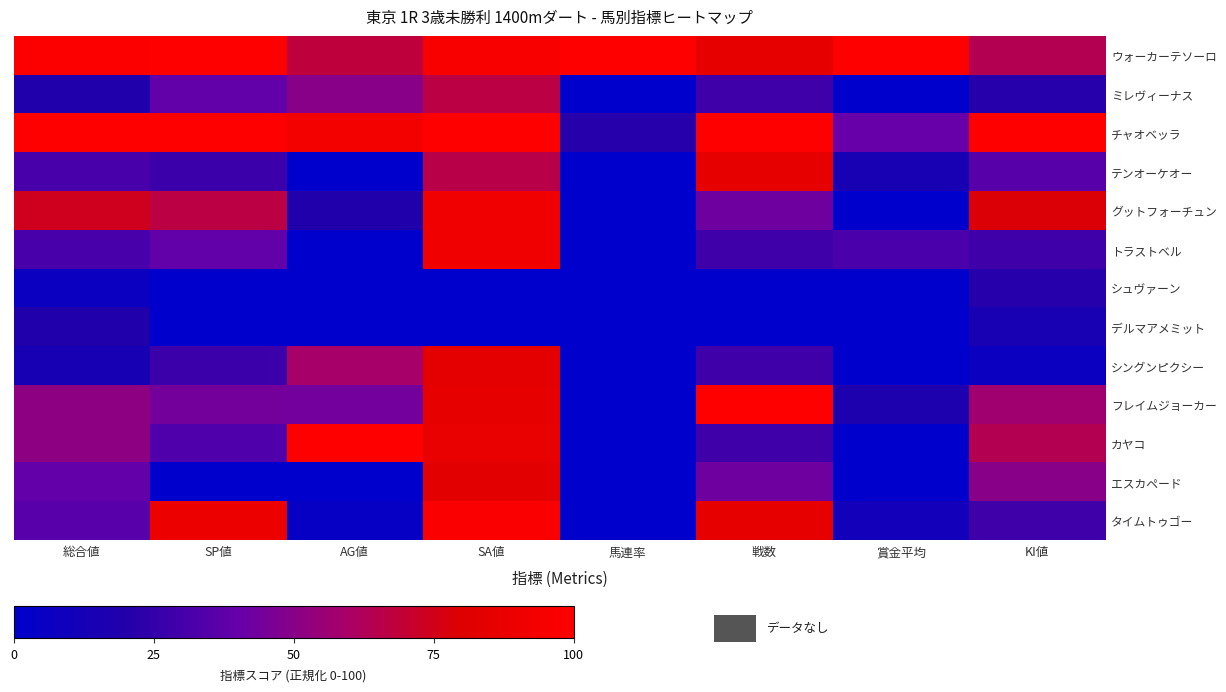

Which category has the highest value across all series?

SP値